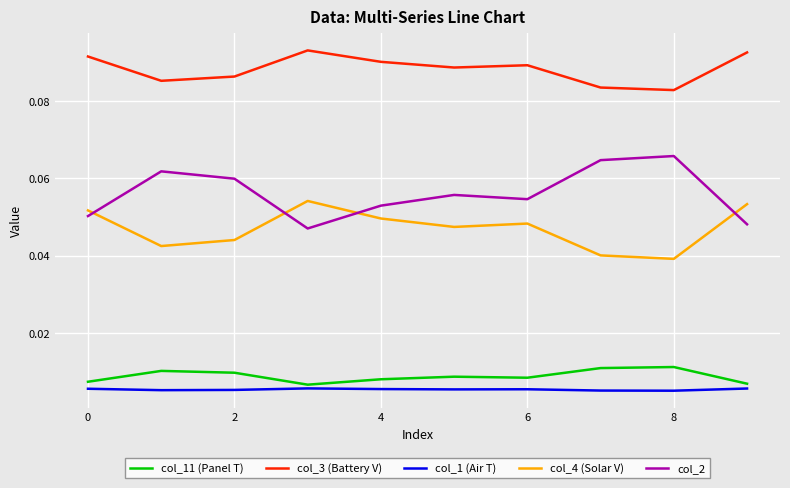

What are all the series names shown in the legend?

col_11 (Panel T), col_3 (Battery V), col_1 (Air T), col_4 (Solar V), col_2